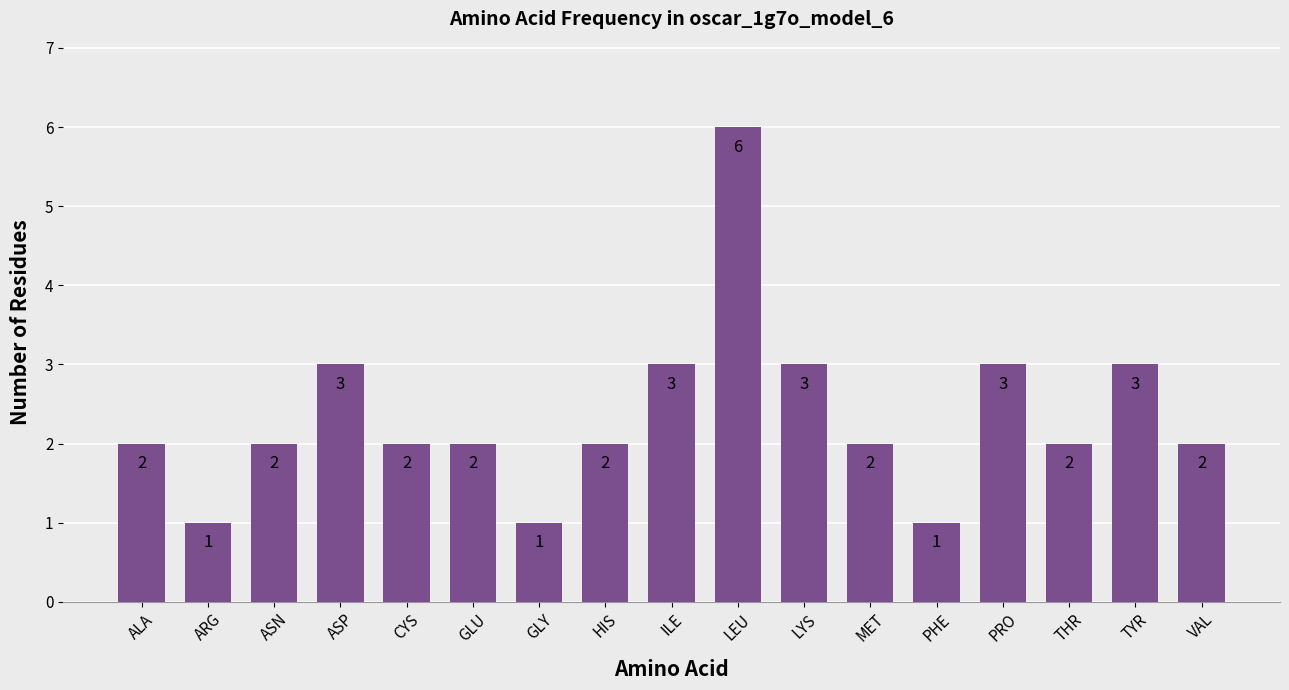

What position from the right is TYR?

2